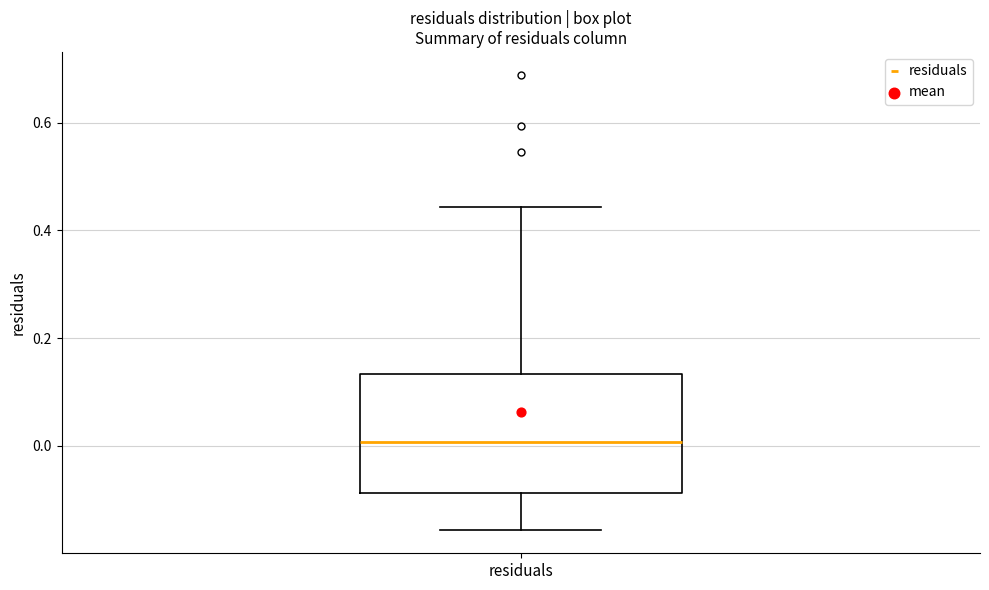

Read this box plot against the y-axis: the position of the median line, the range covered by the box, and the ends of both whiskers. The values are not printed on the chart, so give them approximately, as read against the axis.

median 0.00, box -0.08 to 0.14, whiskers -0.16 to 0.44